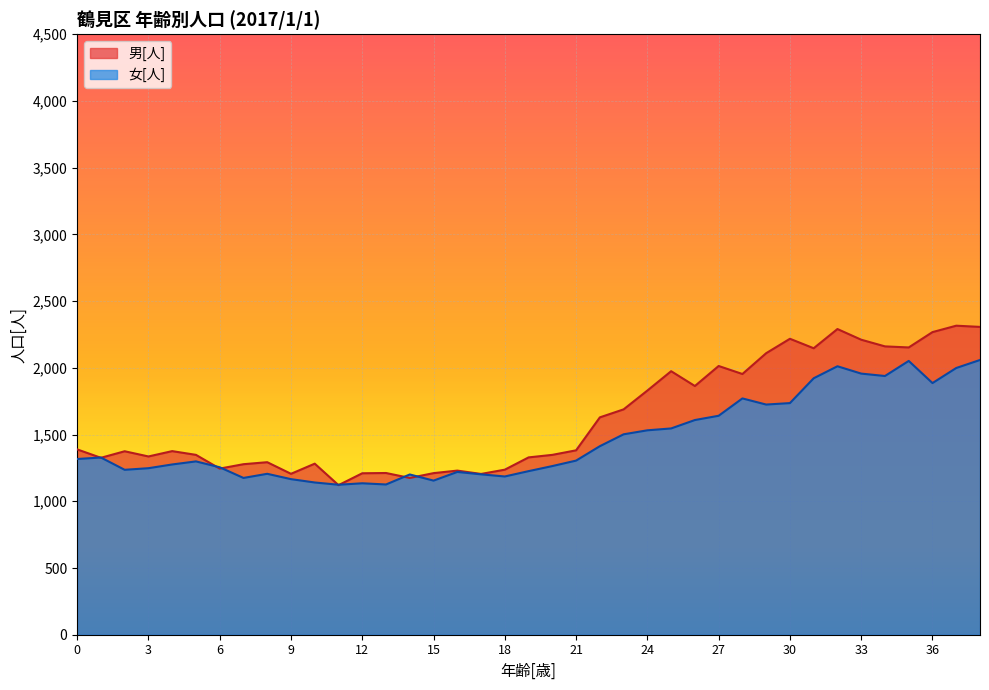

In 男[人], how many points are higher than both neighbors (excluding endpoints)?

11